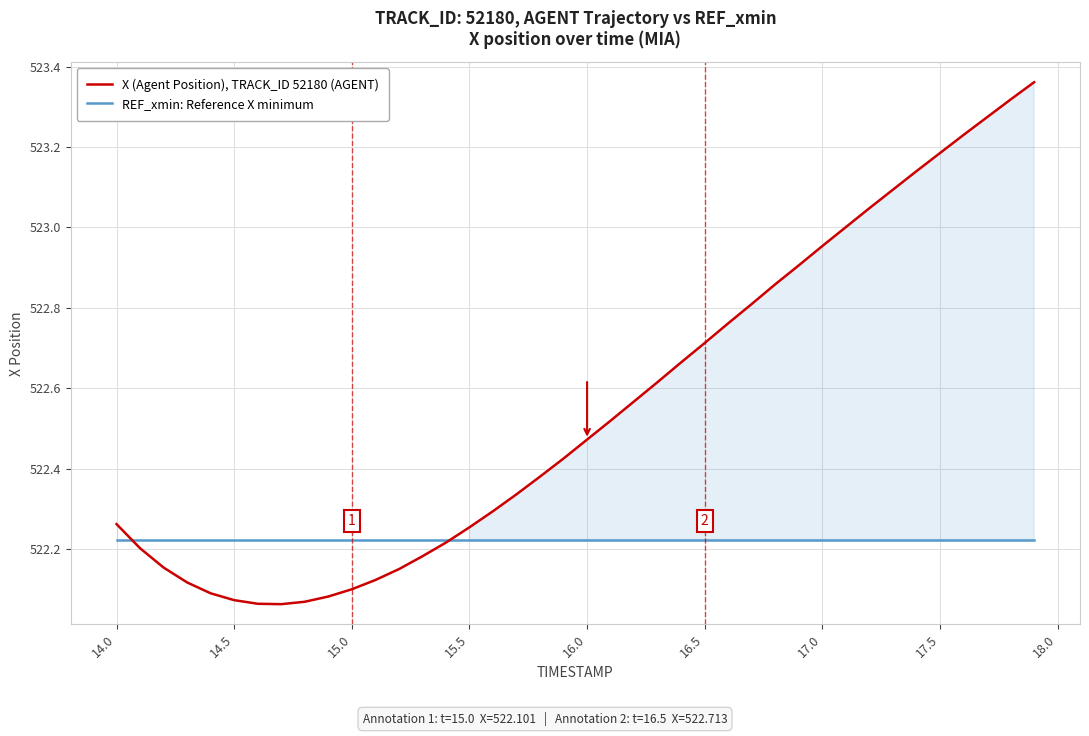

Which series has the largest total across all categories?

X (Agent Position), TRACK_ID 52180 (AGENT)